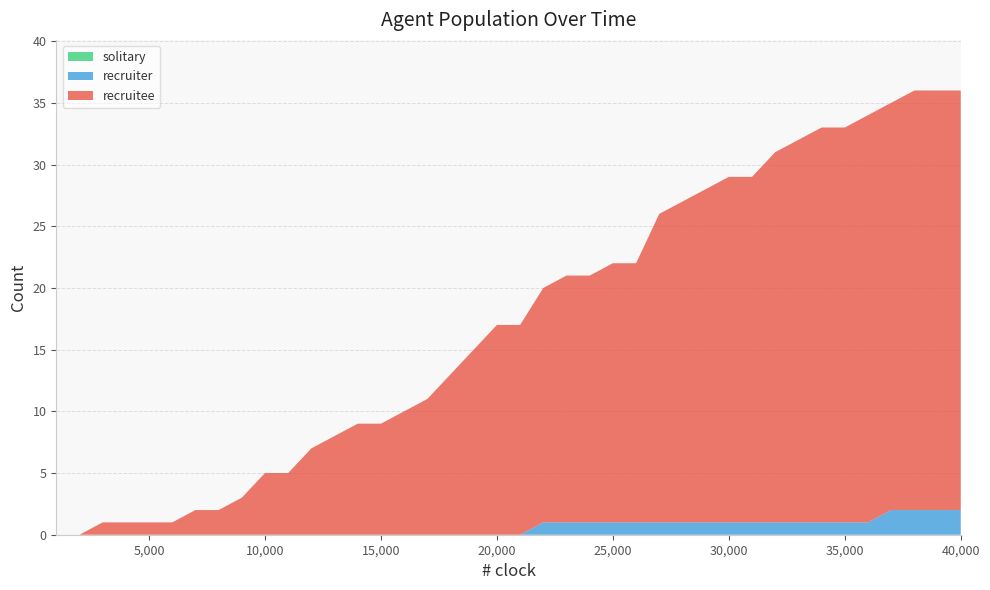

Reading right to left, transcribe all the data shown in this chart.

recruitee: 34	34	34	33	33	32	32	31	30	28	28	27	26	25	21	21	20	20	19	17	17	15	13	11	10	9	9	8	7	5	5	3	2	2	1	1	1	1	0	0
recruiter: 2	2	2	2	1	1	1	1	1	1	1	1	1	1	1	1	1	1	1	0	0	0	0	0	0	0	0	0	0	0	0	0	0	0	0	0	0	0	0	0
solitary: 0	0	0	0	0	0	0	0	0	0	0	0	0	0	0	0	0	0	0	0	0	0	0	0	0	0	0	0	0	0	0	0	0	0	0	0	0	0	0	0